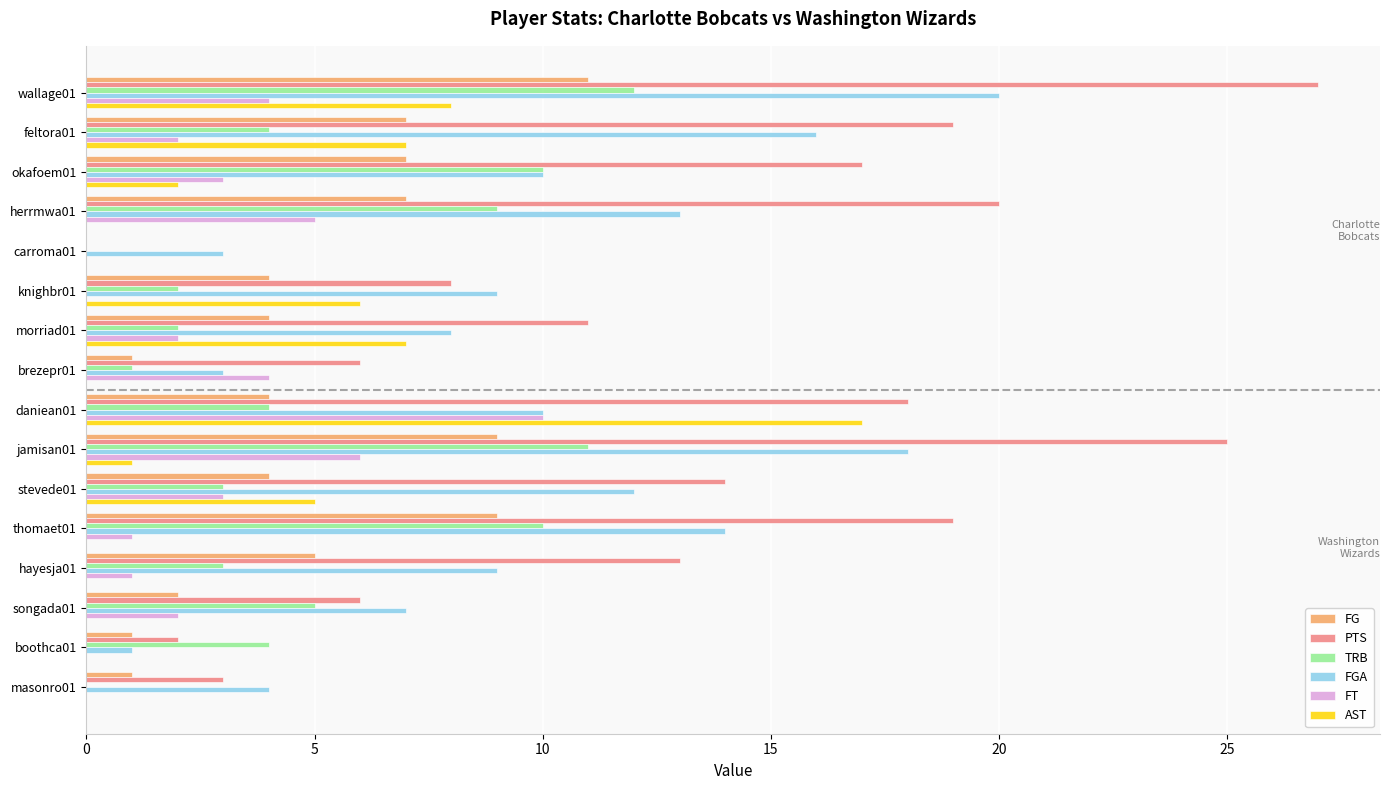

How many series are shown in this chart?

6